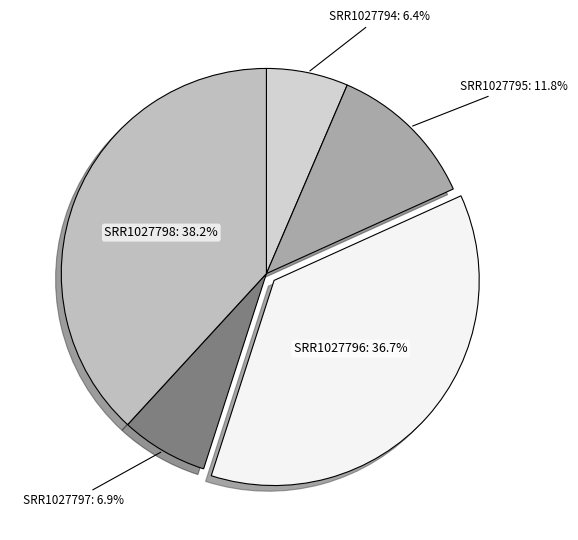

Which slice is the largest?

SRR1027798